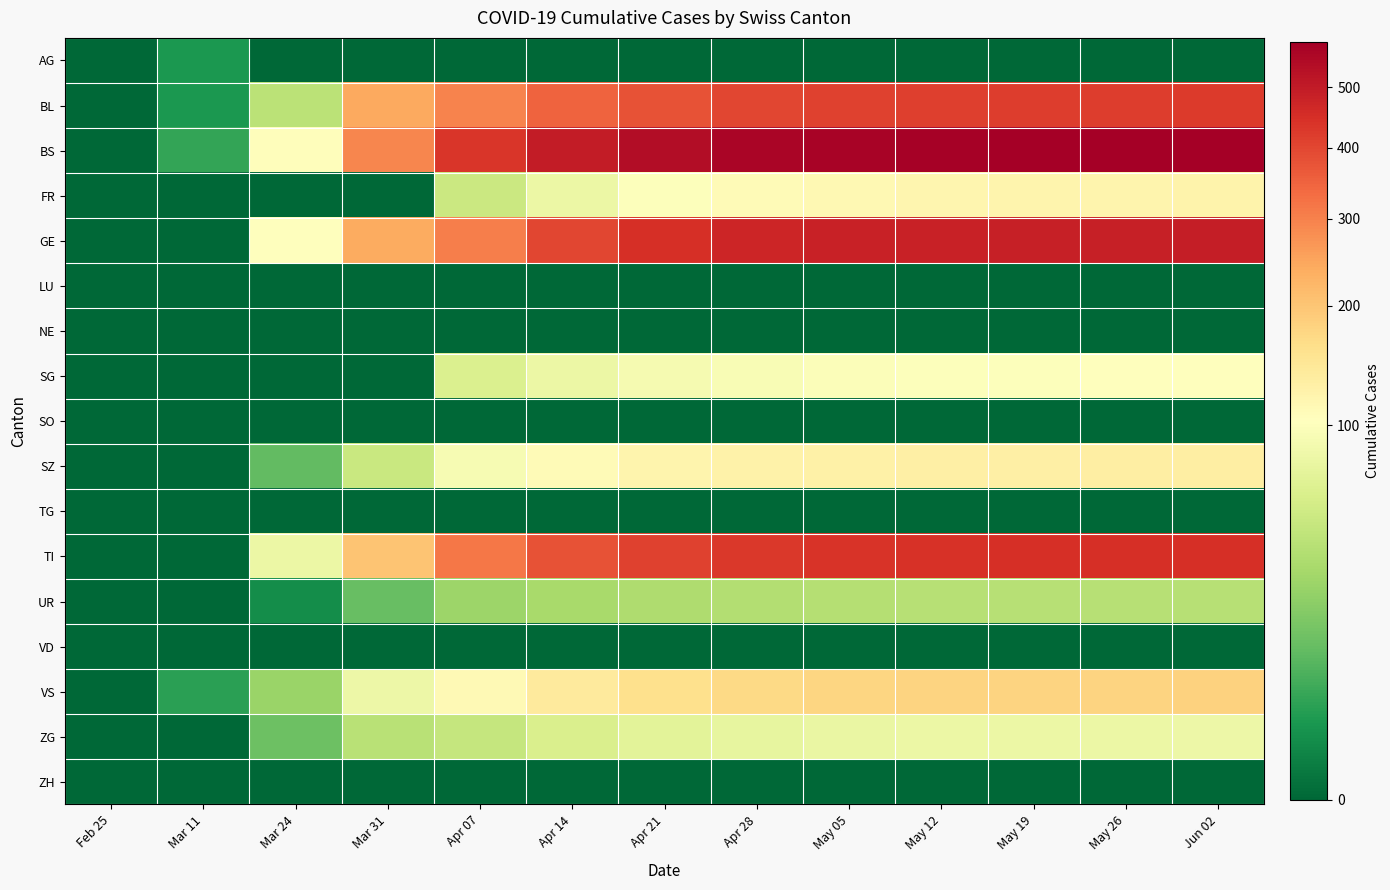

Rank the series at May 05 from lowest to highest value.

AG, LU, NE, SO, TG, VD, ZH, UR, ZG, SG, FR, SZ, VS, BL, TI, GE, BS